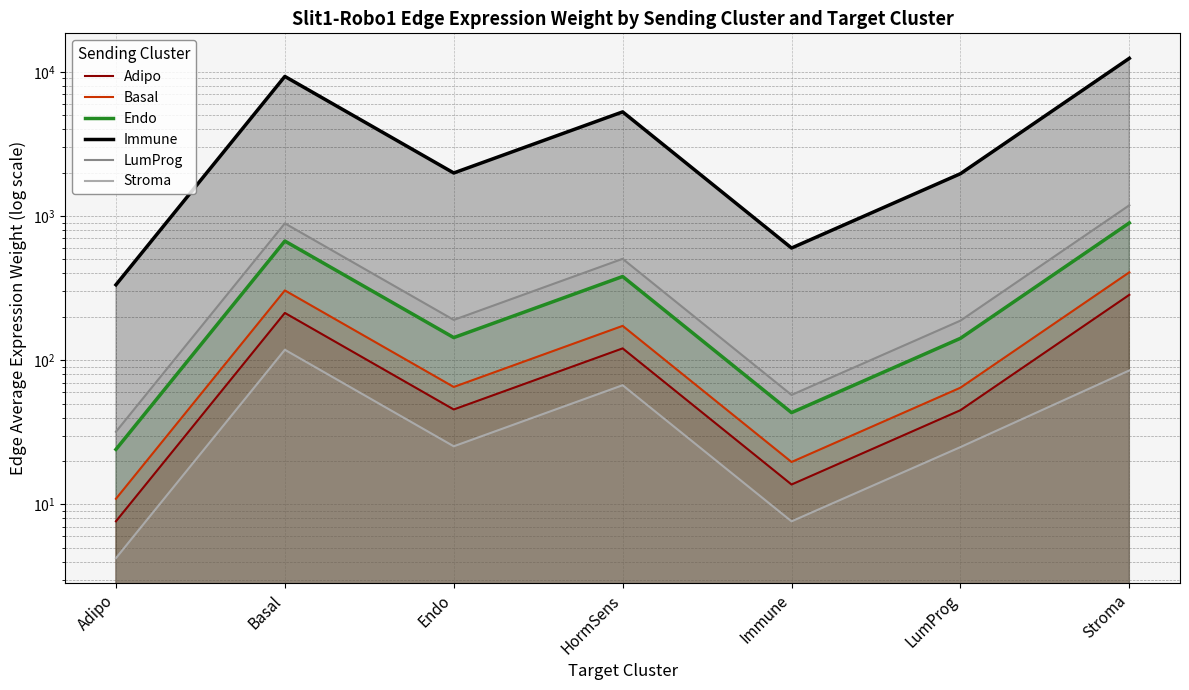

How many values in the Adipo series exceed 45?

5